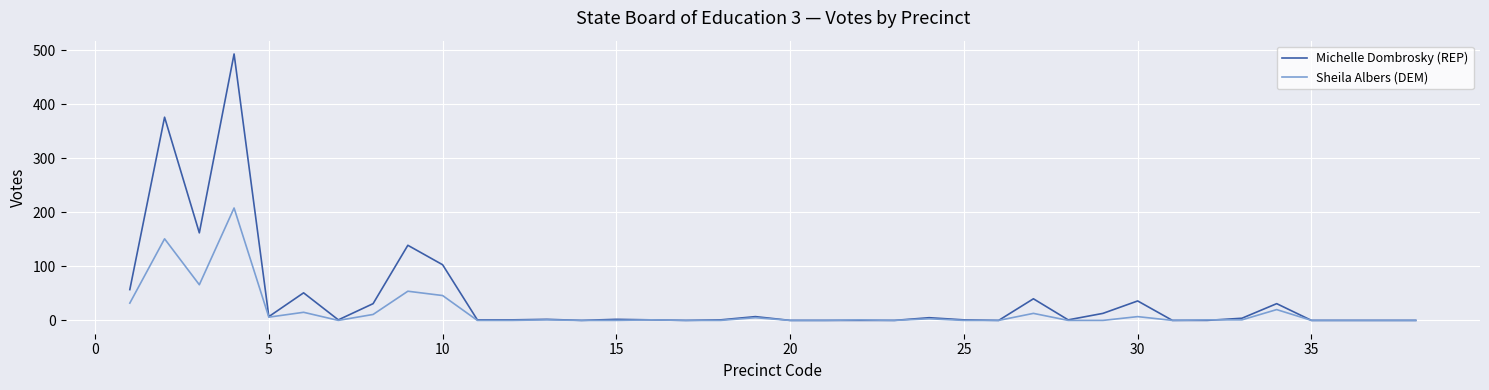

Which series has the largest range (max minus min)?

Michelle Dombrosky (REP)